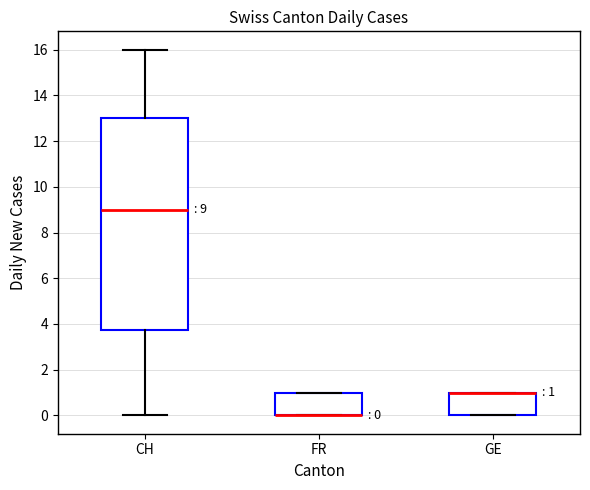

Which box is the tallest, from its lower edge to its upper edge?

CH